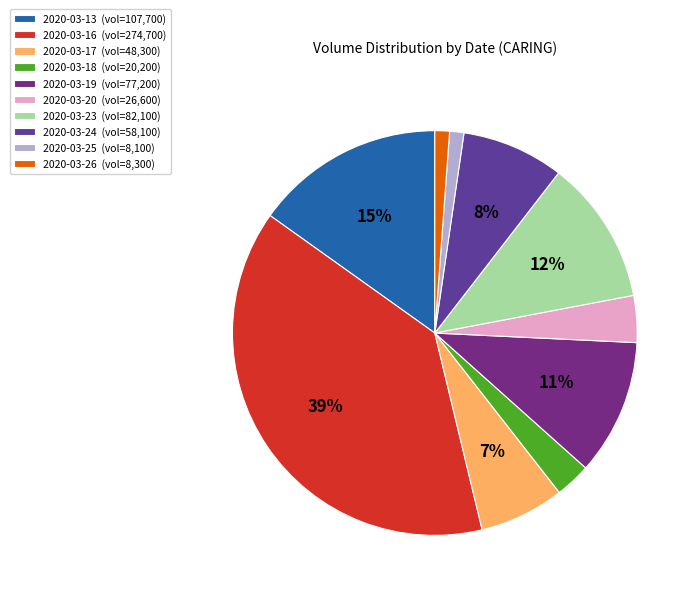

What is the change in value from 2020-03-18 to 2020-03-23?

+61900